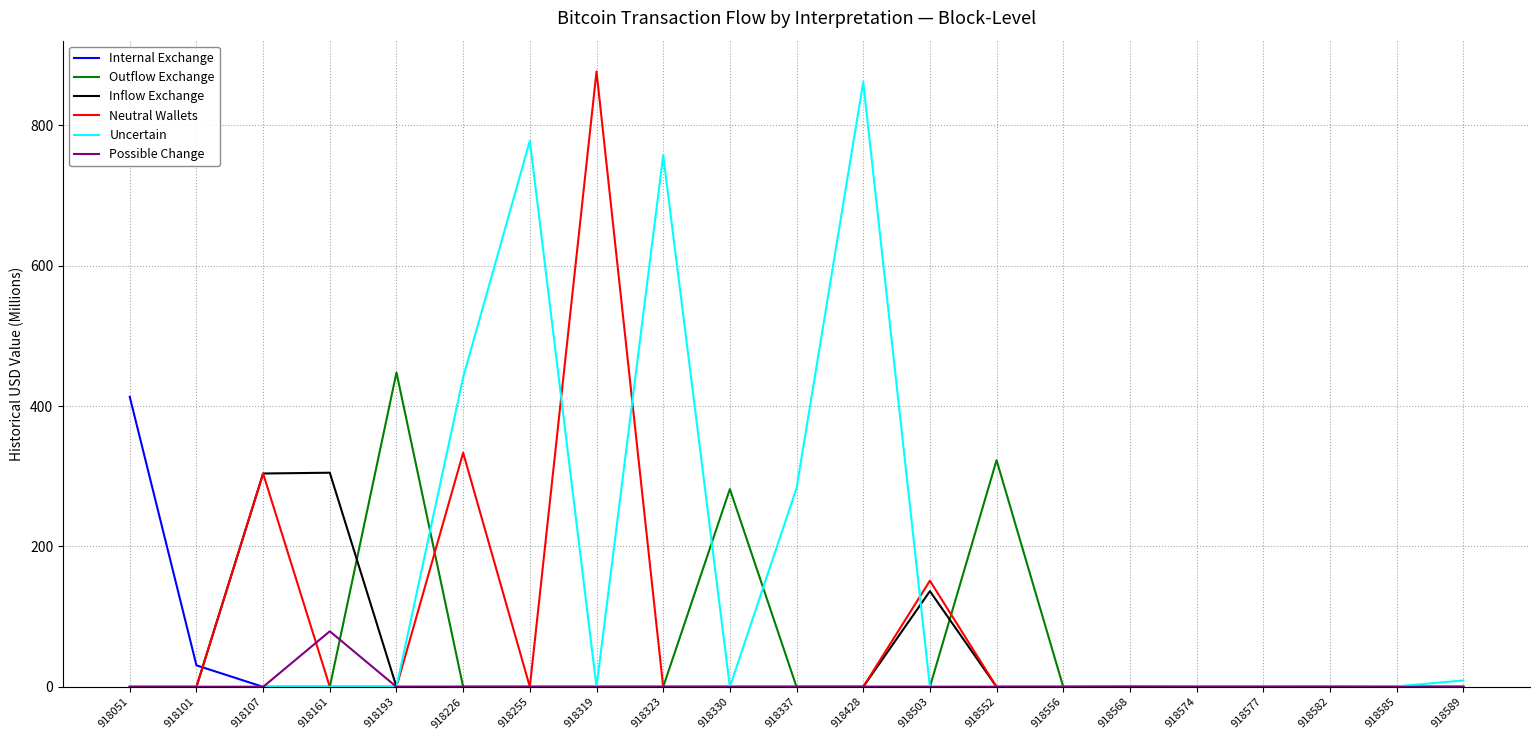

Which category has the highest value in the Uncertain series?

918428